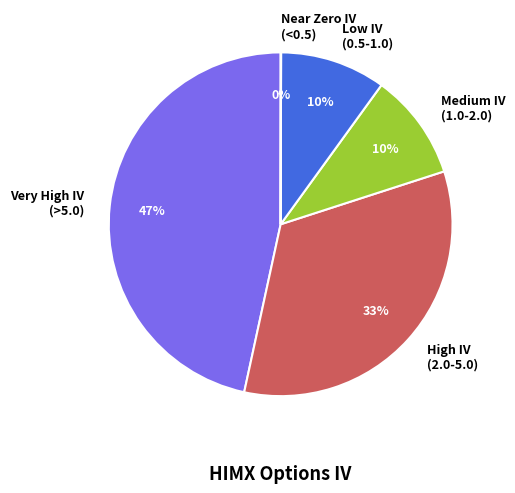

The Very High IV (>5.0) slice represents 47% of the pie. True or false?

True